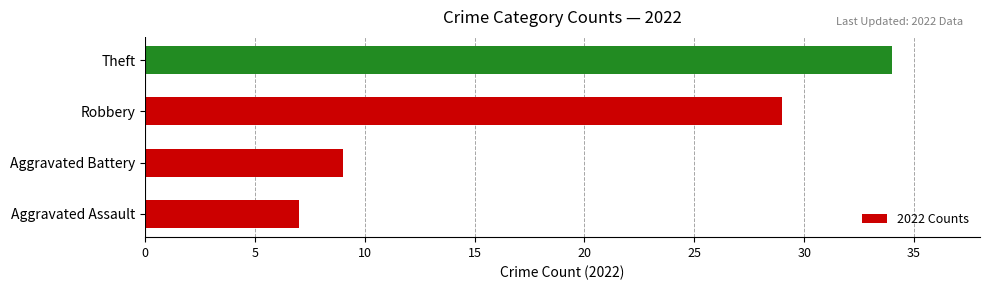

List the labels in order of value, smallest first.

Aggravated Assault, Aggravated Battery, Robbery, Theft